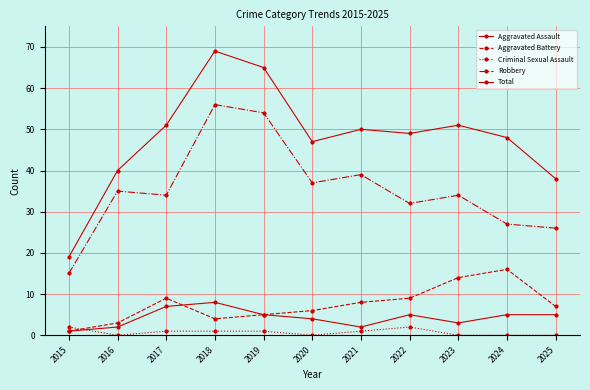

Reading left to right, list all the values displayed in this chart.

Aggravated Assault: 2015=1	2016=2	2017=7	2018=8	2019=5	2020=4	2021=2	2022=5	2023=3	2024=5	2025=5
Aggravated Battery: 2015=1	2016=3	2017=9	2018=4	2019=5	2020=6	2021=8	2022=9	2023=14	2024=16	2025=7
Criminal Sexual Assault: 2015=2	2016=0	2017=1	2018=1	2019=1	2020=0	2021=1	2022=2	2023=0	2024=0	2025=0
Robbery: 2015=15	2016=35	2017=34	2018=56	2019=54	2020=37	2021=39	2022=32	2023=34	2024=27	2025=26
Total: 2015=19	2016=40	2017=51	2018=69	2019=65	2020=47	2021=50	2022=49	2023=51	2024=48	2025=38